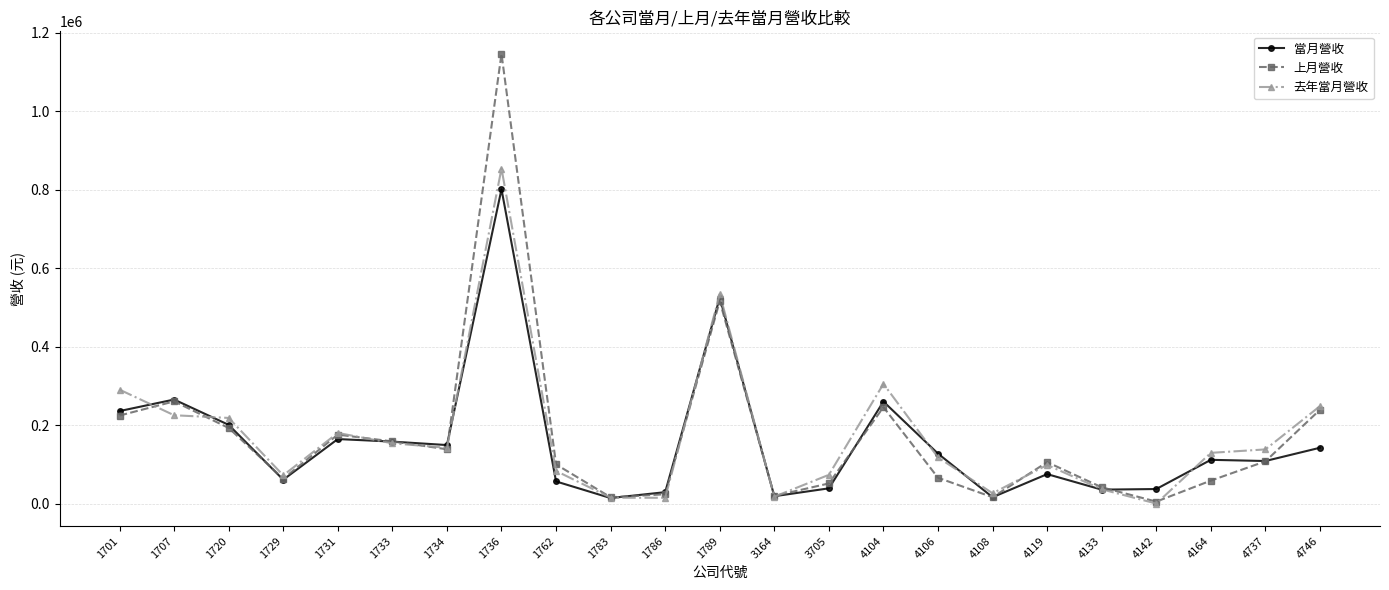

What is the difference between the second highest and second lowest values in the 去年當月營收 series?

519209